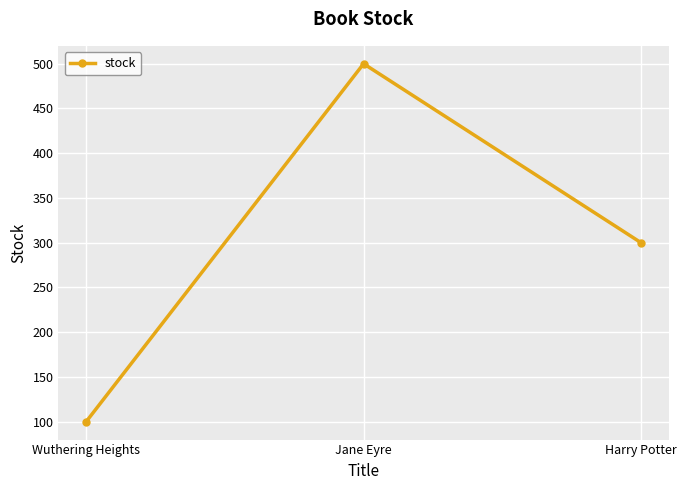

What is the difference between the maximum and minimum values?

400